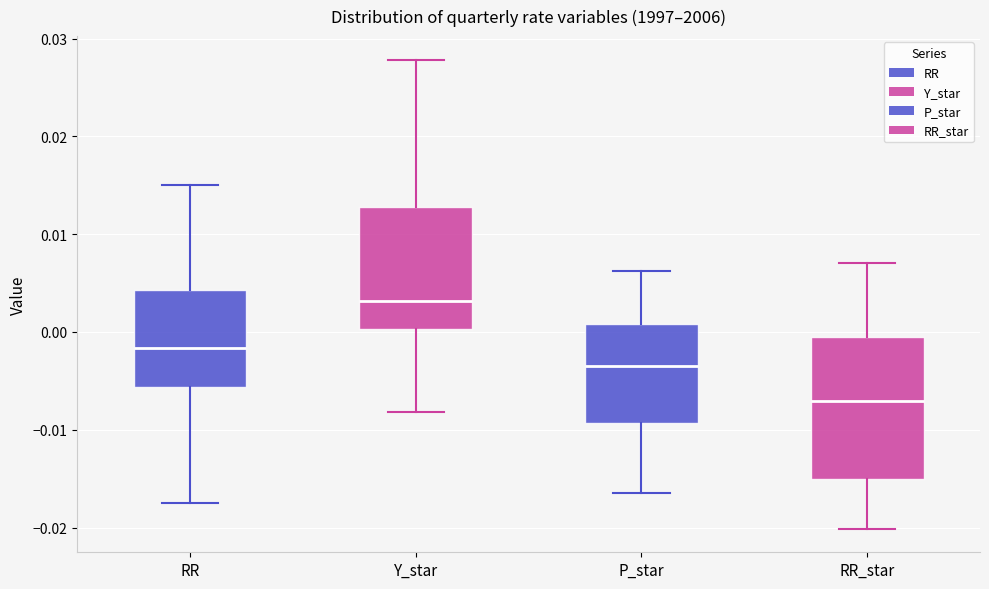

Reading left to right, transcribe this box plot: for each box, give where its median line is, the range the box spans, and where its two whiskers end, as read against the y-axis. The values are not printed on the chart, so give them approximately, as read against the axis.

RR: median -0.002, box -0.006 to 0.004, whiskers -0.018 to 0.015
Y_star: median 0.003, box 0.000 to 0.013, whiskers -0.008 to 0.028
P_star: median -0.004, box -0.009 to 0.001, whiskers -0.016 to 0.006
RR_star: median -0.007, box -0.015 to -0.001, whiskers -0.020 to 0.007